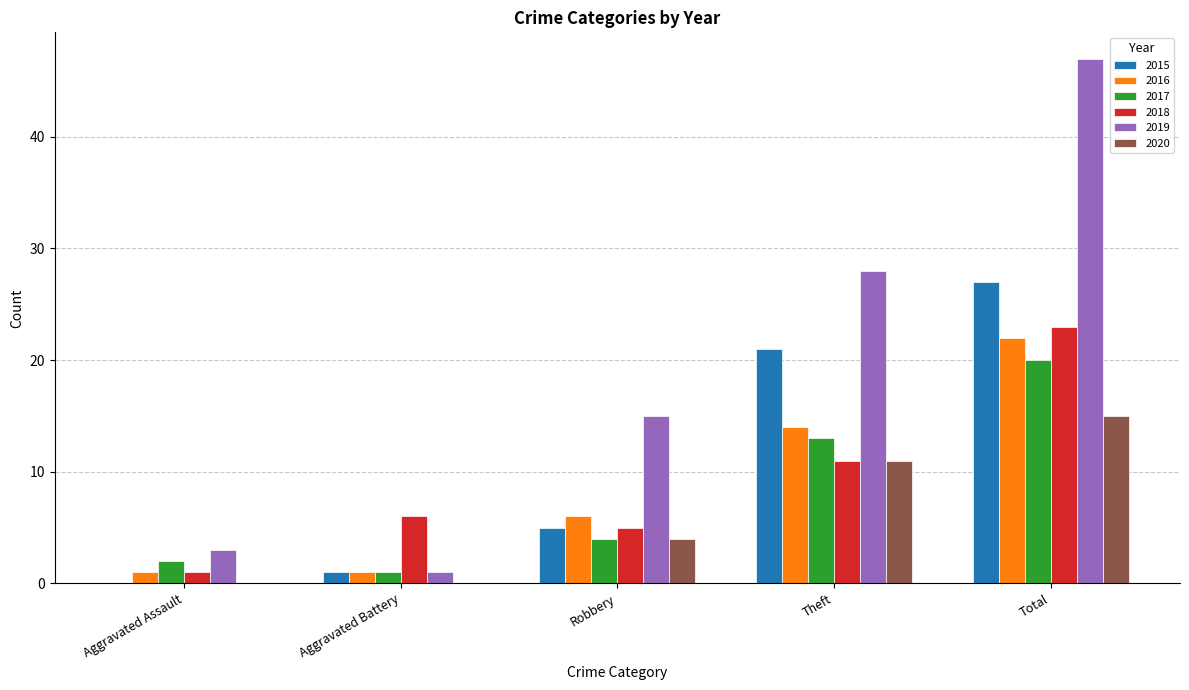

True or false: 2018 has a value of 8 at Robbery.

False